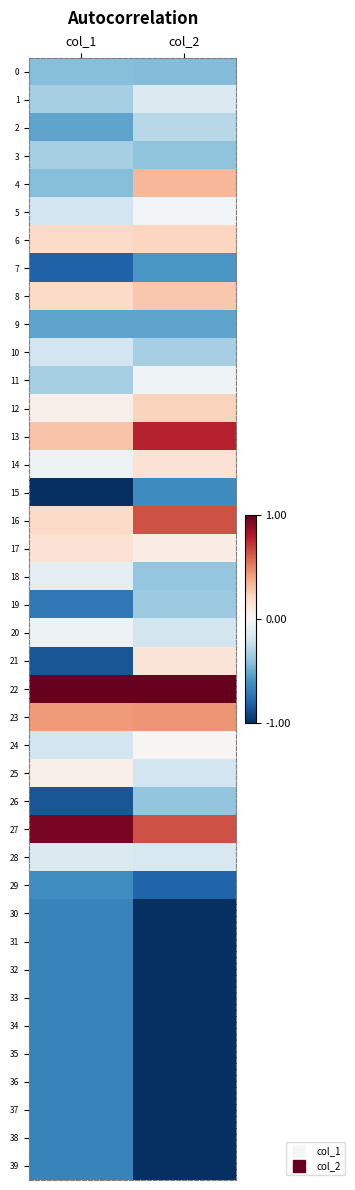

At how many categories does at least one series exceed 0?

2